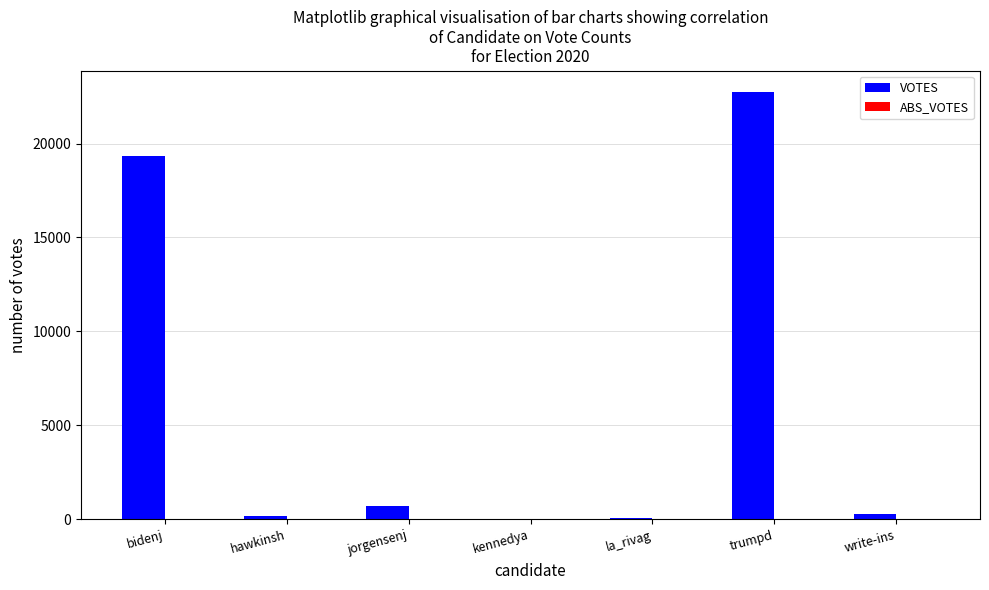

True or false: the data shows 709 at jorgensenj.

True